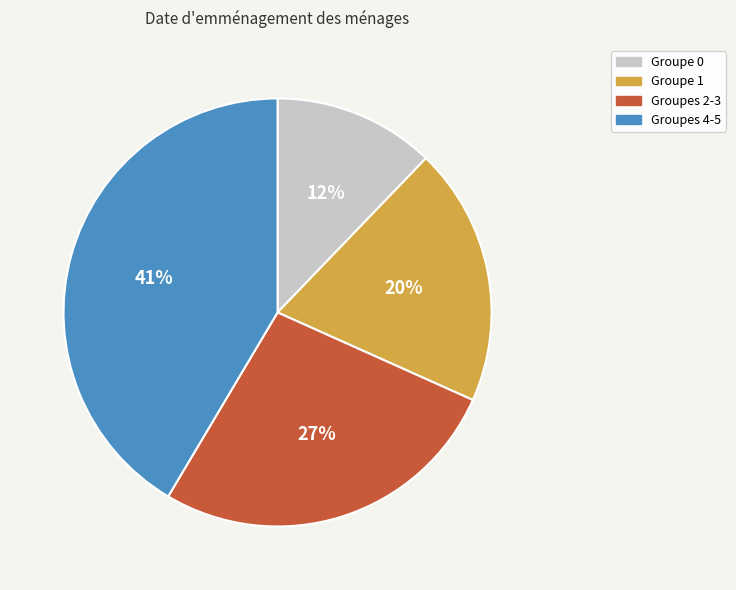

Between Groupes 4-5 and Groupe 1, which is larger?

Groupes 4-5